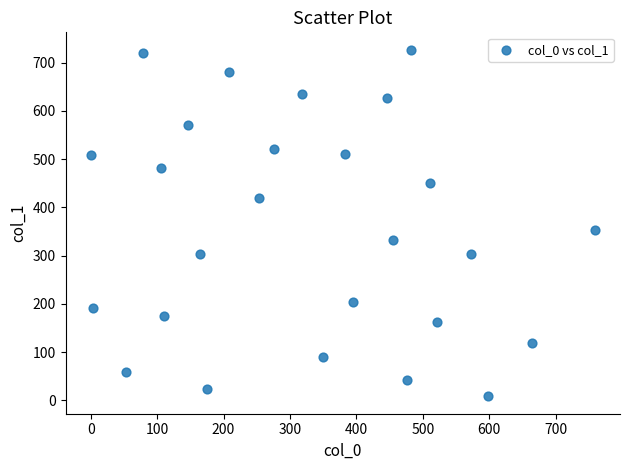

What Y value in the scatter plot is closest to 367?

354